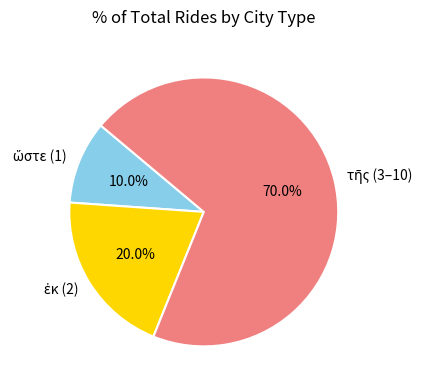

Is there any slice that represents more than half of the pie?

Yes